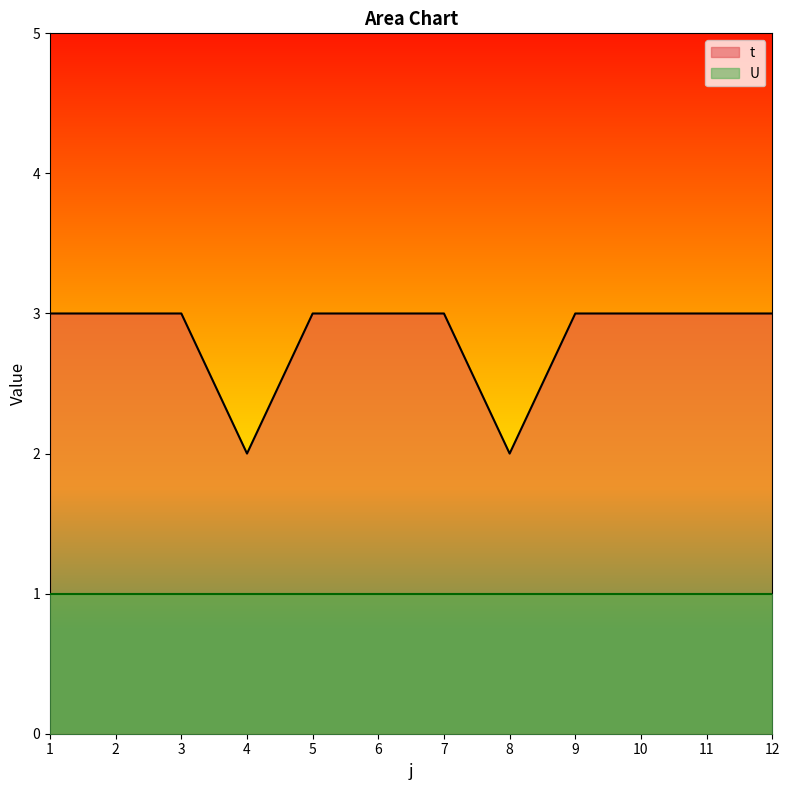

What is the difference between the maximum and minimum values?

1